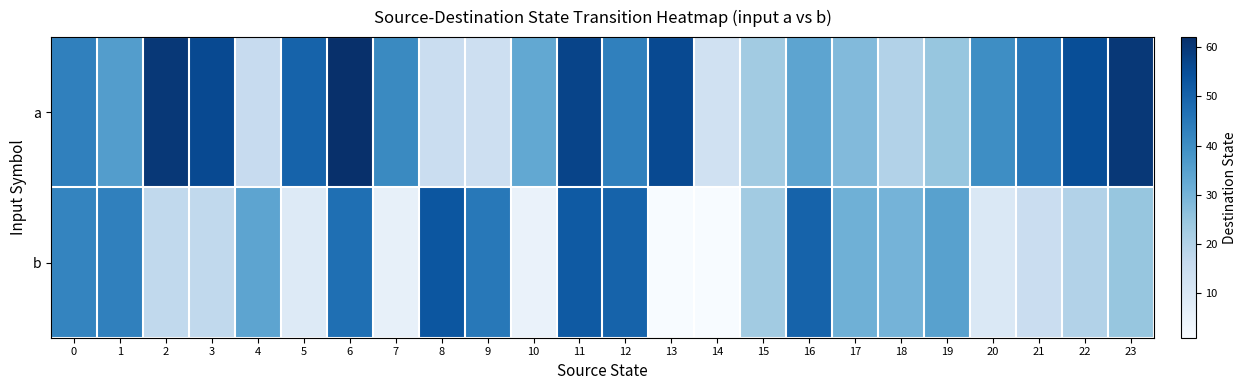

Rank the series by their average value, from lowest to highest.

b, a